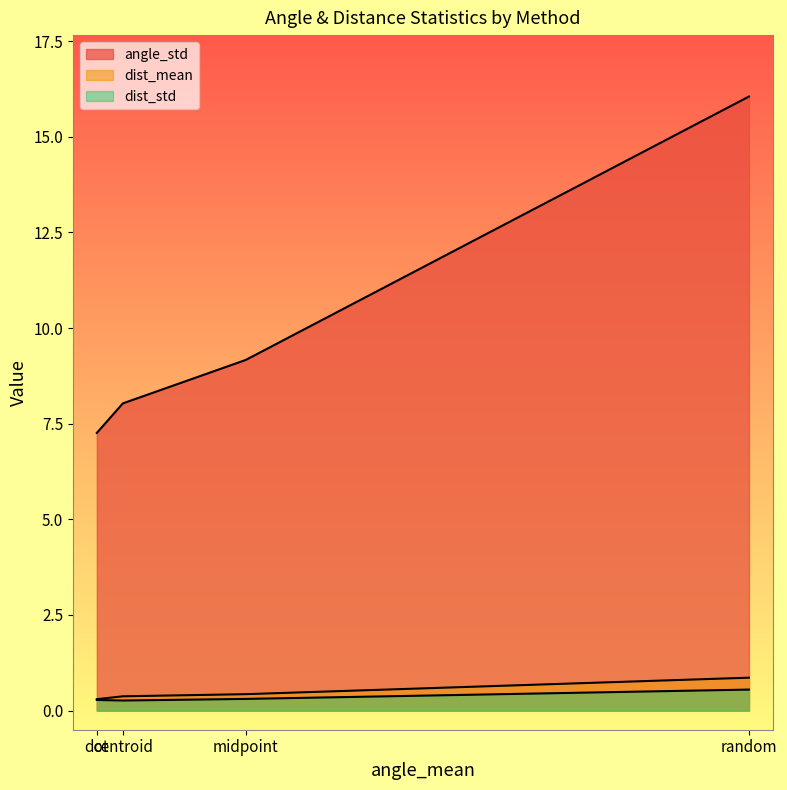

What is the average value of the dist_std series?

0.3